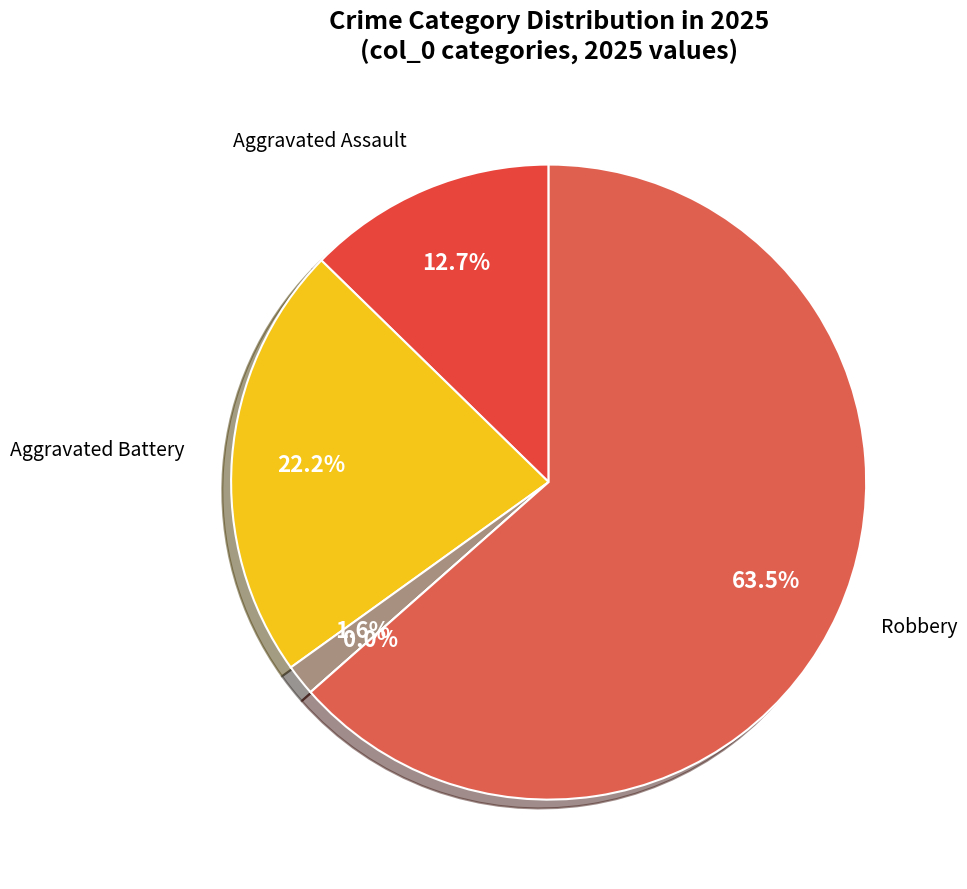

Which category has the smallest portion of the pie?

Homicide